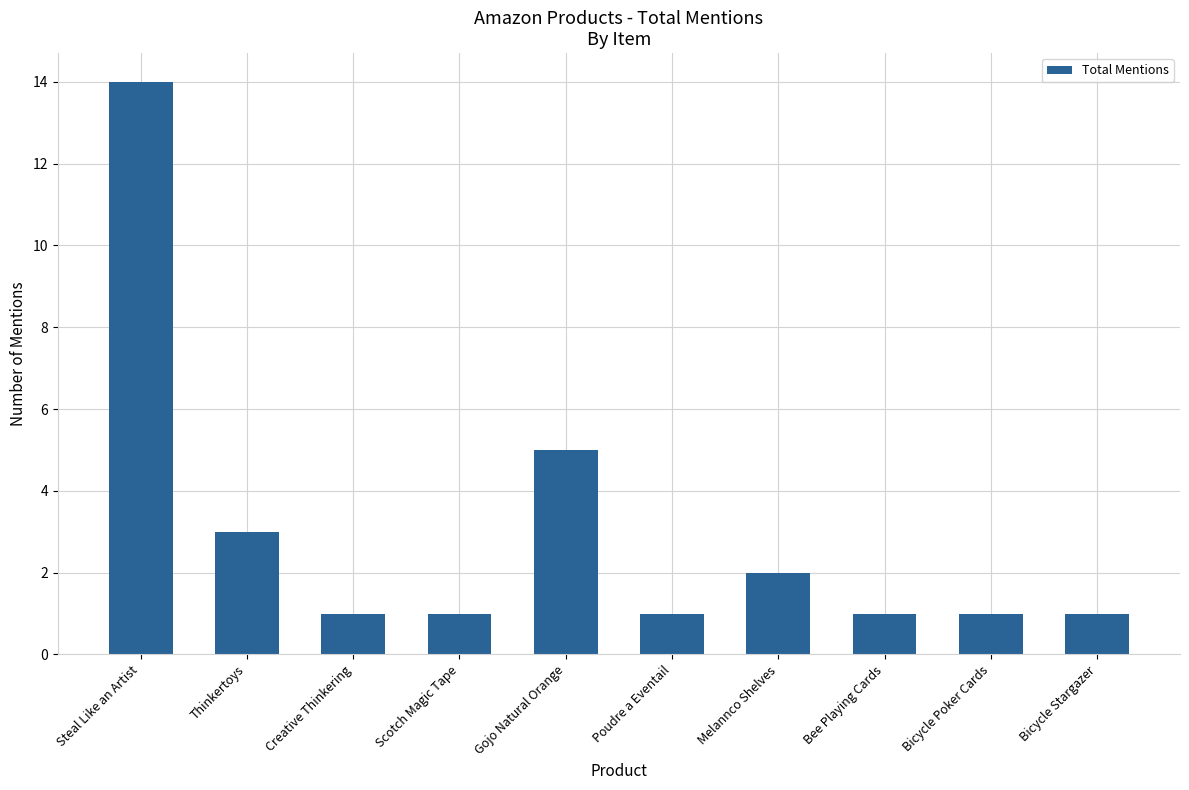

What is the value of the 7th bar from the left?

2